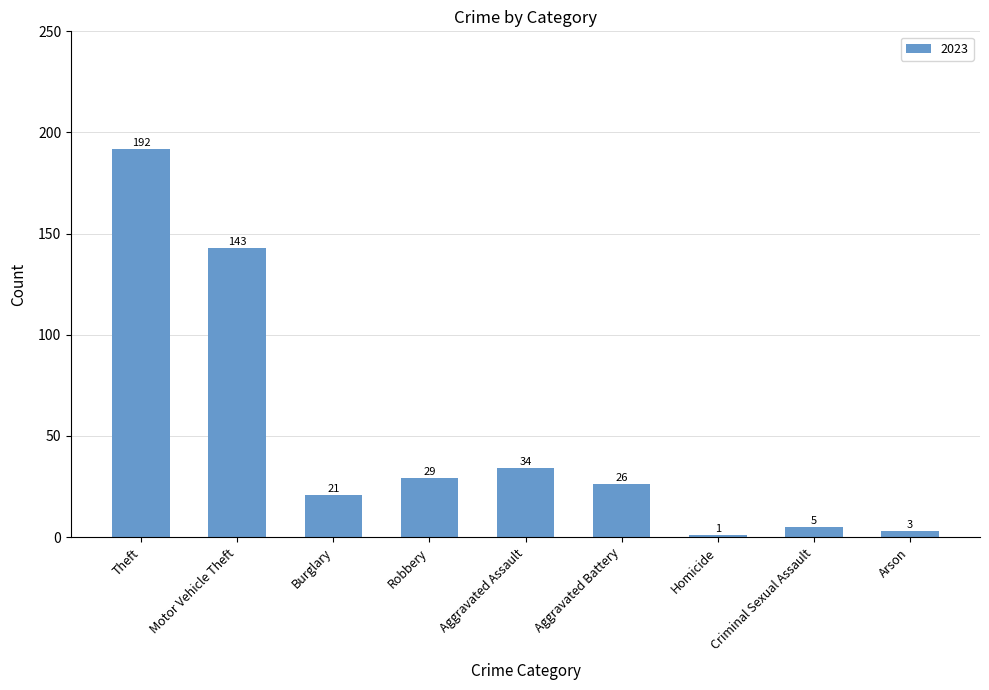

What is the difference between the maximum and minimum values?

191